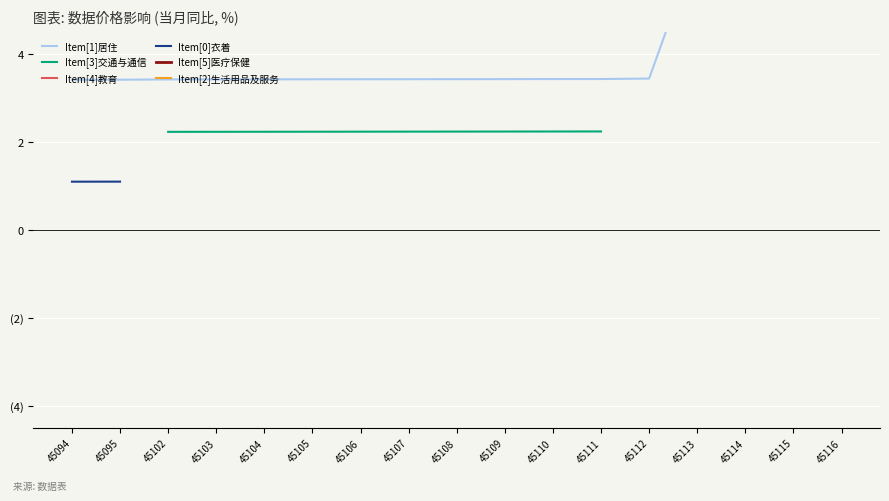

Is it true that Item[0]衣着 equals nan at 45113?

False